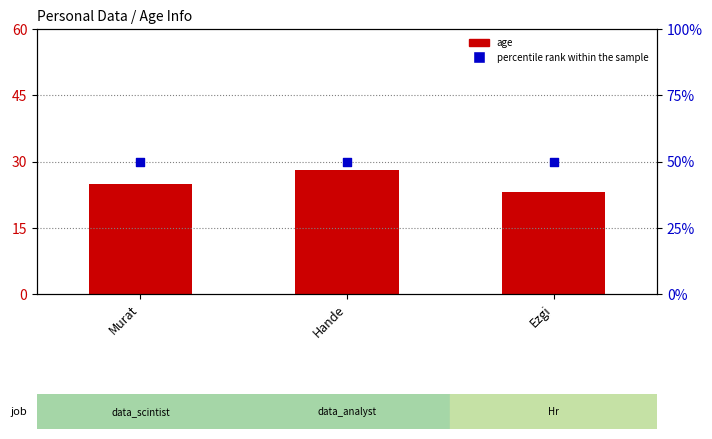

What is the total value across all series at Ezgi?

73